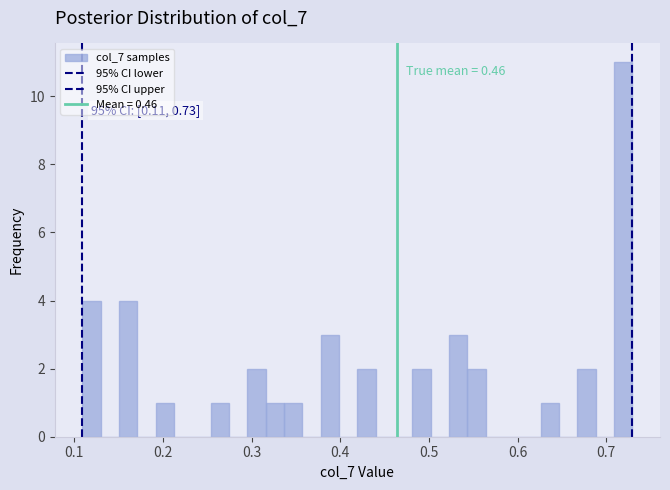

Around what value on the x-axis is the tallest bar? Give the approximate position of its centre, as read against the axis.

0.72